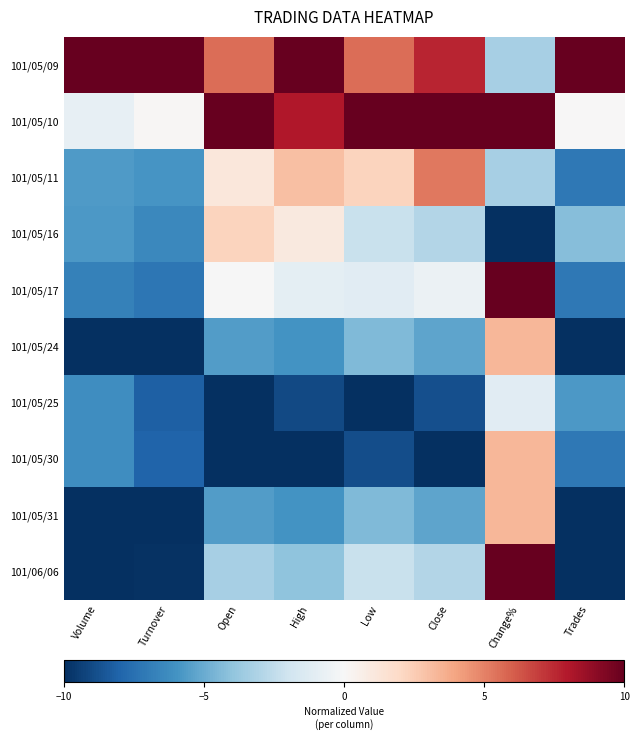

Reading right to left, extract all data points from this chart.

101/05/09: Trades=10.0	Change%=-3.3	Close=7.6	Low=5.6	High=10.0	Open=5.6	Turnover=10.0	Volume=10.0
101/05/10: Trades=0.0	Change%=10.0	Close=10.0	Low=10.0	High=8.0	Open=10.0	Turnover=0.1	Volume=-0.9
101/05/11: Trades=-7.1	Change%=-3.3	Close=5.3	Low=2.2	High=3.0	Open=1.1	Turnover=-5.9	Volume=-5.6
101/05/16: Trades=-4.3	Change%=-10.0	Close=-2.9	Low=-2.2	High=1.0	Open=2.2	Turnover=-6.4	Volume=-5.7
101/05/17: Trades=-7.1	Change%=10.0	Close=-0.6	Low=-1.1	High=-1.0	Open=-0.0	Turnover=-7.2	Volume=-6.8
101/05/24: Trades=-10.0	Change%=3.3	Close=-5.3	Low=-4.4	High=-6.0	Open=-5.6	Turnover=-10.0	Volume=-10.0
101/05/25: Trades=-5.7	Change%=-1.1	Close=-8.8	Low=-10.0	High=-9.0	Open=-10.0	Turnover=-8.2	Volume=-6.2
101/05/30: Trades=-7.1	Change%=3.3	Close=-10.0	Low=-8.9	High=-10.0	Open=-10.0	Turnover=-8.0	Volume=-6.2
101/05/31: Trades=-10.0	Change%=3.3	Close=-5.3	Low=-4.4	High=-6.0	Open=-5.6	Turnover=-10.0	Volume=-10.0
101/06/06: Trades=-10.0	Change%=10.0	Close=-2.9	Low=-2.2	High=-4.0	Open=-3.3	Turnover=-9.9	Volume=-10.0